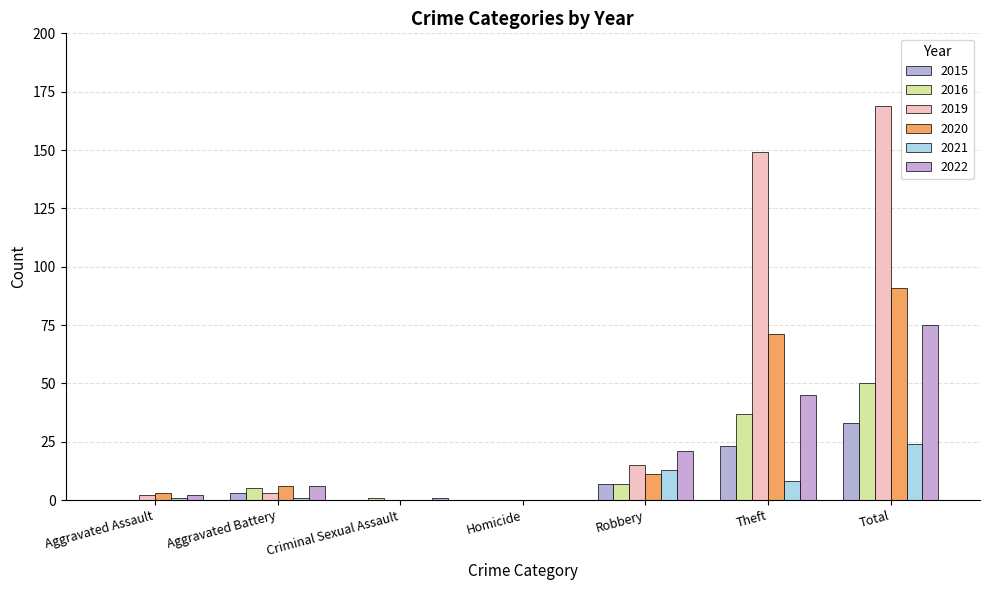

Is it true that 2021 equals 0 at Criminal Sexual Assault?

True